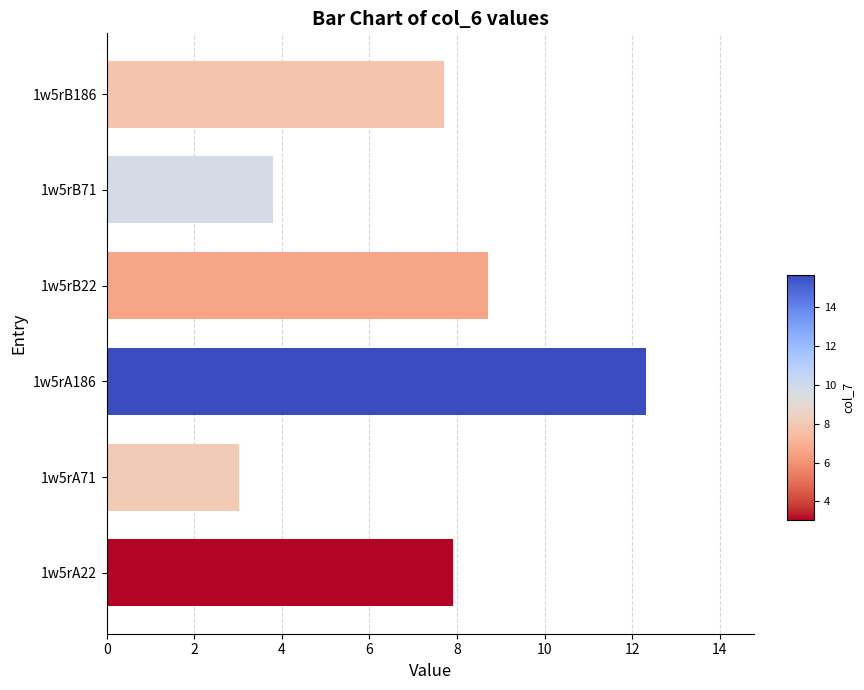

Reading bottom to top, transcribe all the data shown in this chart.

1w5rA22=7.9	1w5rA71=3.0	1w5rA186=12.3	1w5rB22=8.7	1w5rB71=3.8	1w5rB186=7.7